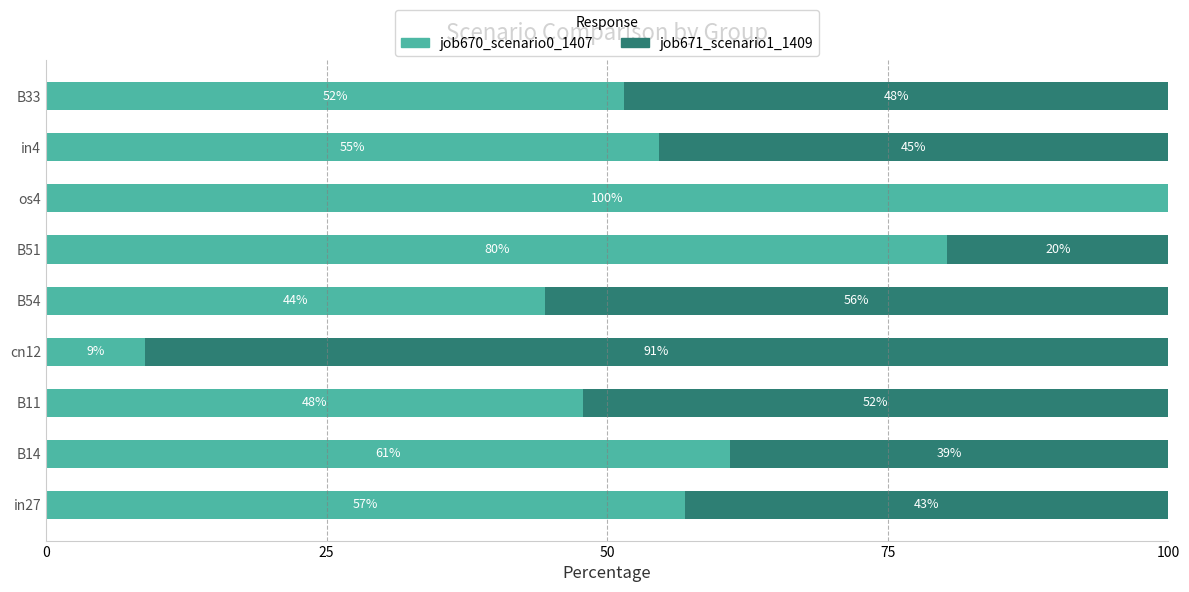

Where is job670_scenario0_1407 nearest to the value 54?

in4